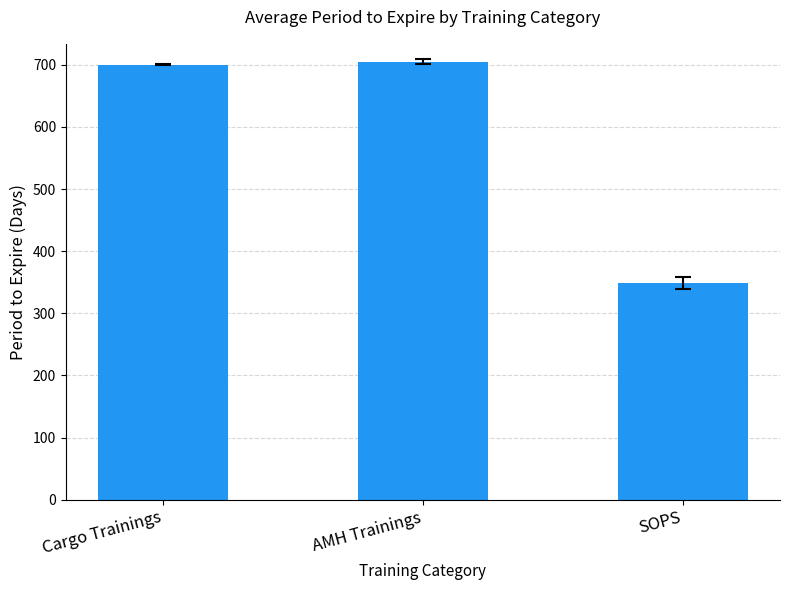

What value does the data have at AMH Trainings?

704.8